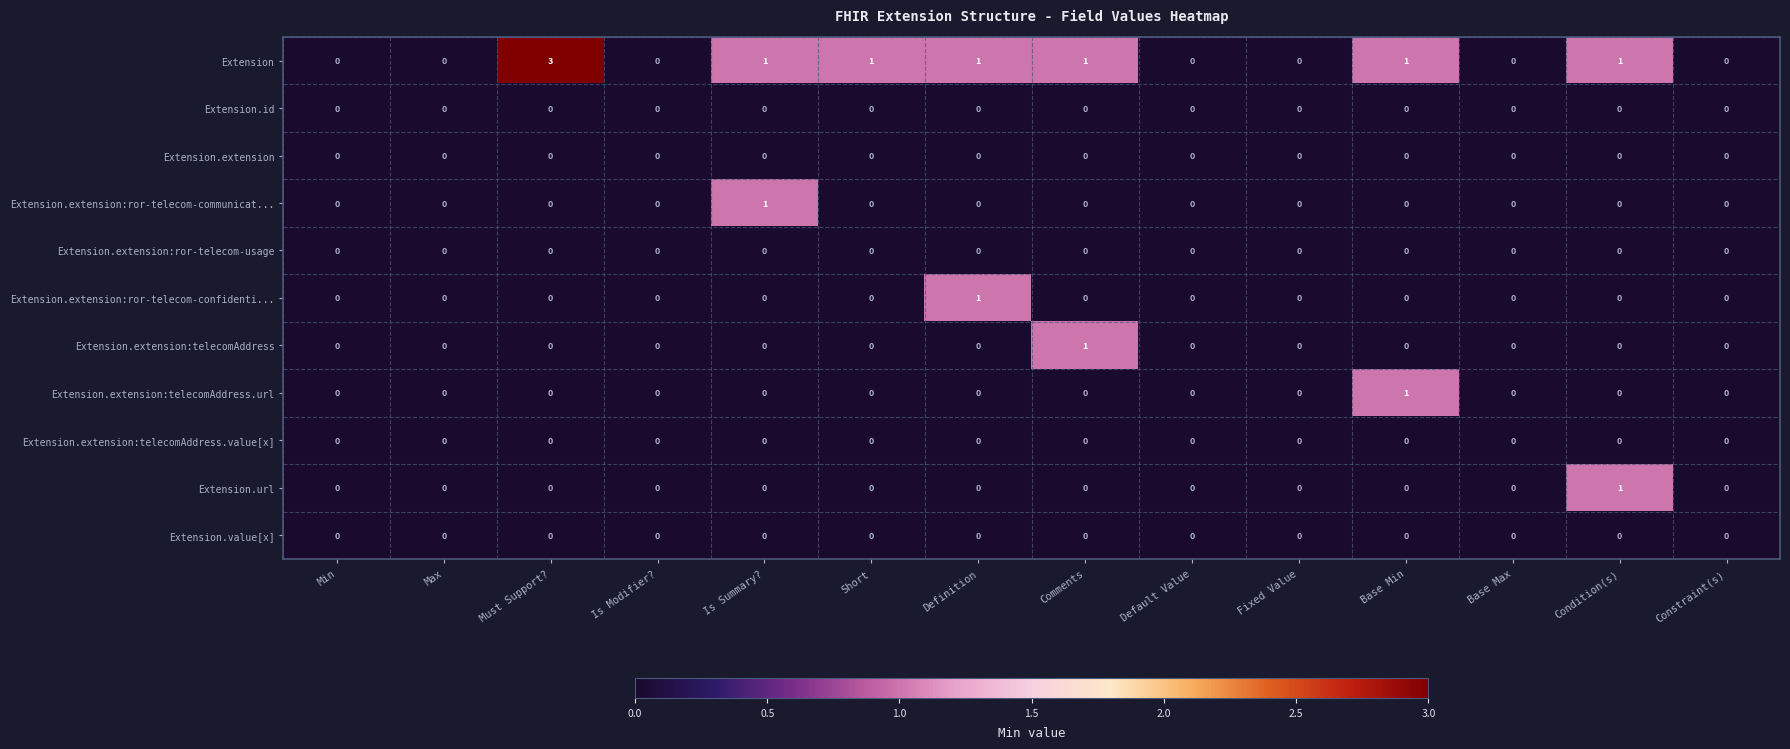

Between Short and Comments, which series saw the biggest shift?

Extension.extension:telecomAddress